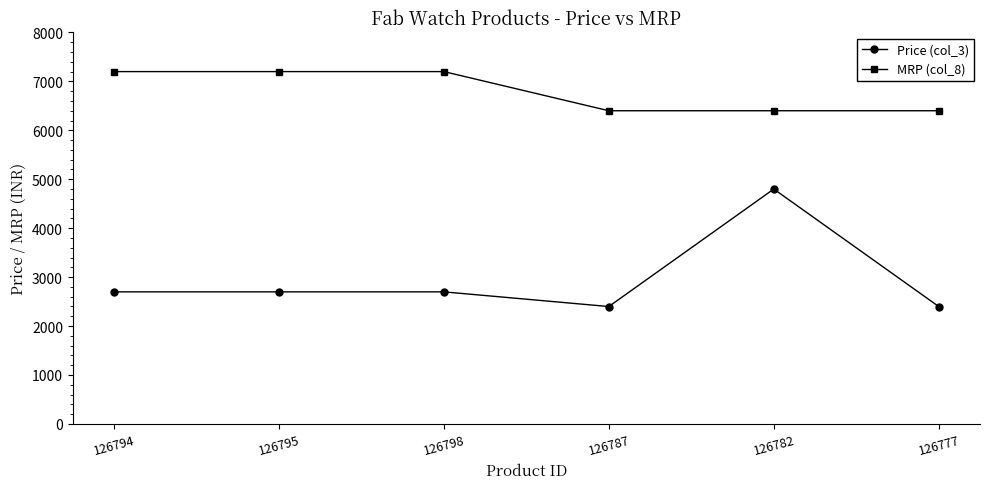

Rank the series by their maximum value, from lowest to highest.

Price (col_3), MRP (col_8)